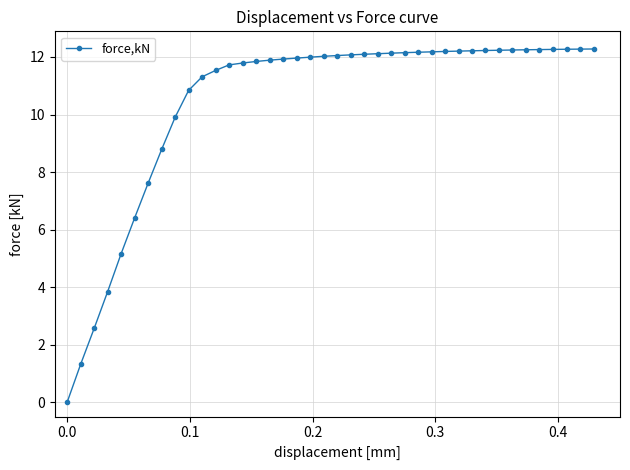

What is the sum of all values?

418.3